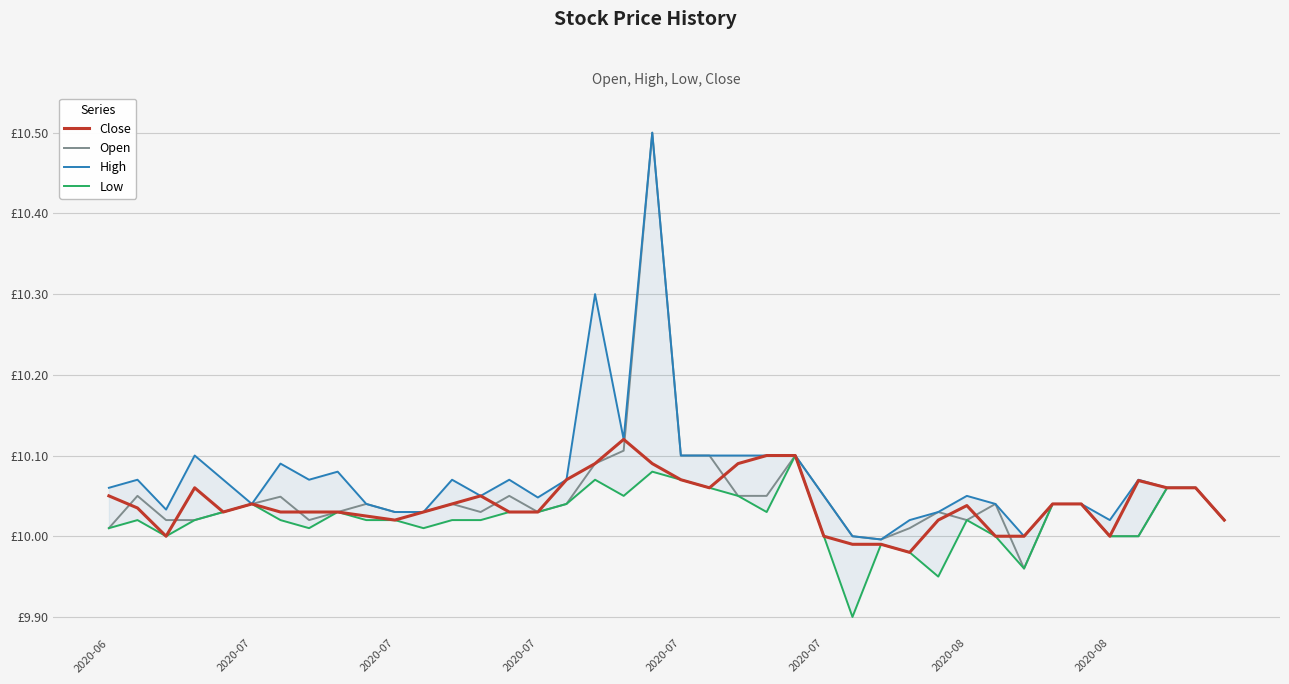

What is the minimum value for Low?

9.9